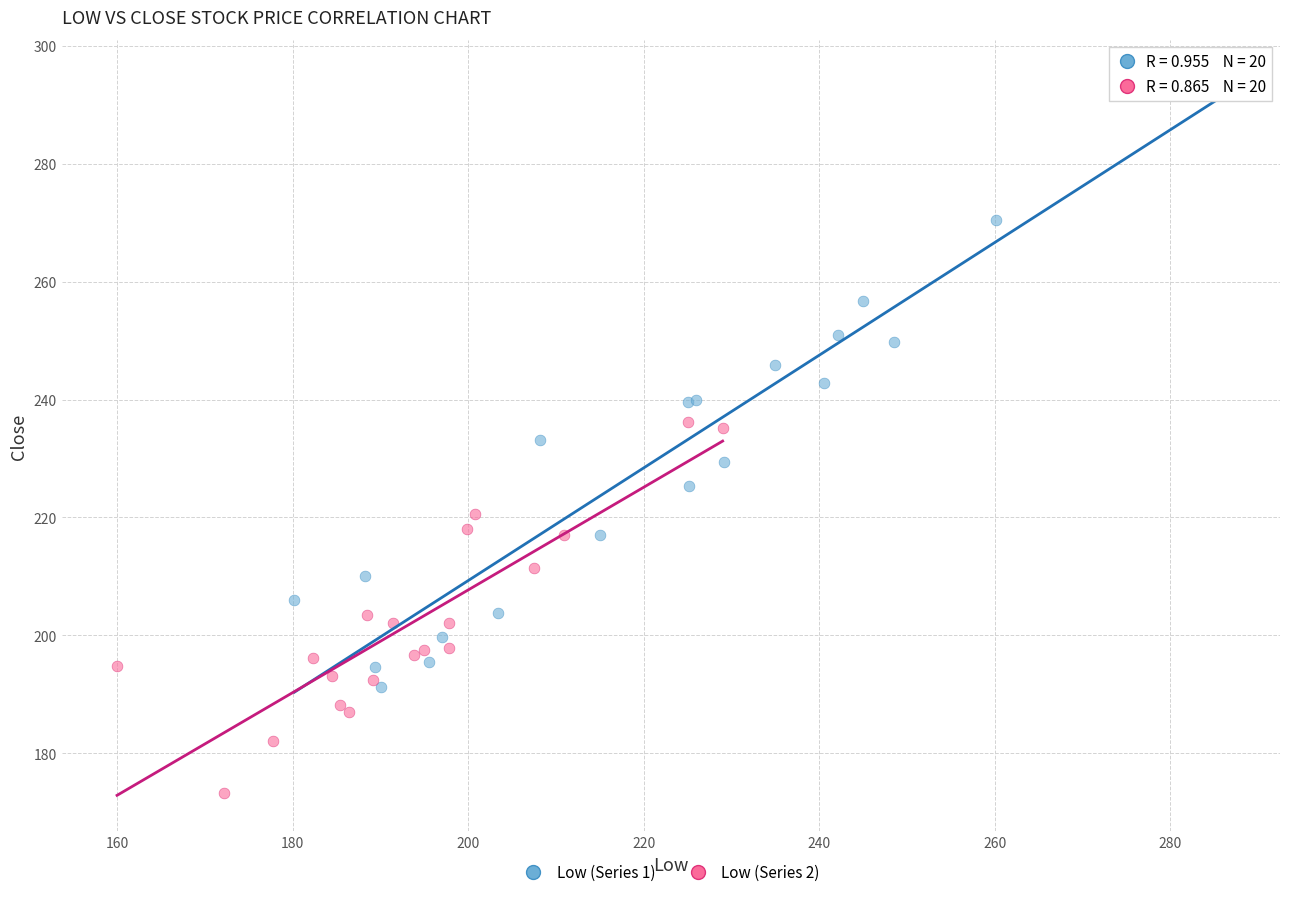

Which series has the largest Y range (max minus min)?

Low (Series 1)